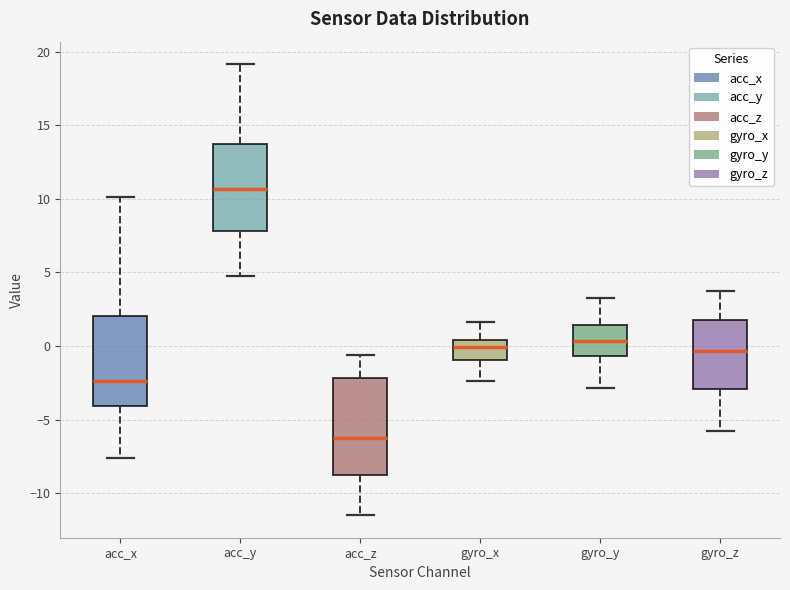

Reading left to right, transcribe this box plot: for each box, give where its median line is, the range the box spans, and where its two whiskers end, as read against the y-axis. The values are not printed on the chart, so give them approximately, as read against the axis.

acc_x: median -2.5, box -4.0 to 2.0, whiskers -7.5 to 10.0
acc_y: median 10.5, box 8.0 to 13.5, whiskers 4.5 to 19.0
acc_z: median -6.5, box -8.5 to -2.0, whiskers -11.5 to -0.5
gyro_x: median 0.0, box -1.0 to 0.5, whiskers -2.5 to 1.5
gyro_y: median 0.5, box -0.5 to 1.5, whiskers -3.0 to 3.0
gyro_z: median -0.5, box -3.0 to 2.0, whiskers -6.0 to 3.5